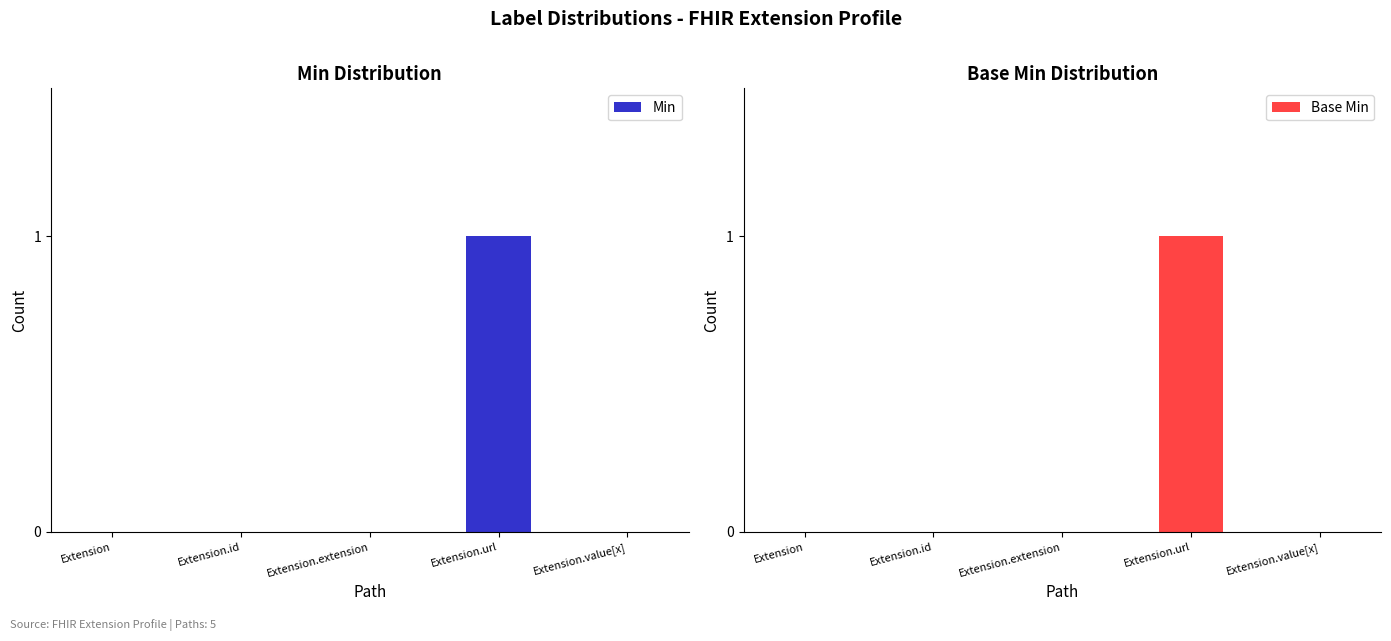

Reading right to left, transcribe all the data shown in this chart.

Min: Extension.value[x]=0	Extension.url=1	Extension.extension=0	Extension.id=0	Extension=0
Base Min: Extension.value[x]=0	Extension.url=1	Extension.extension=0	Extension.id=0	Extension=0